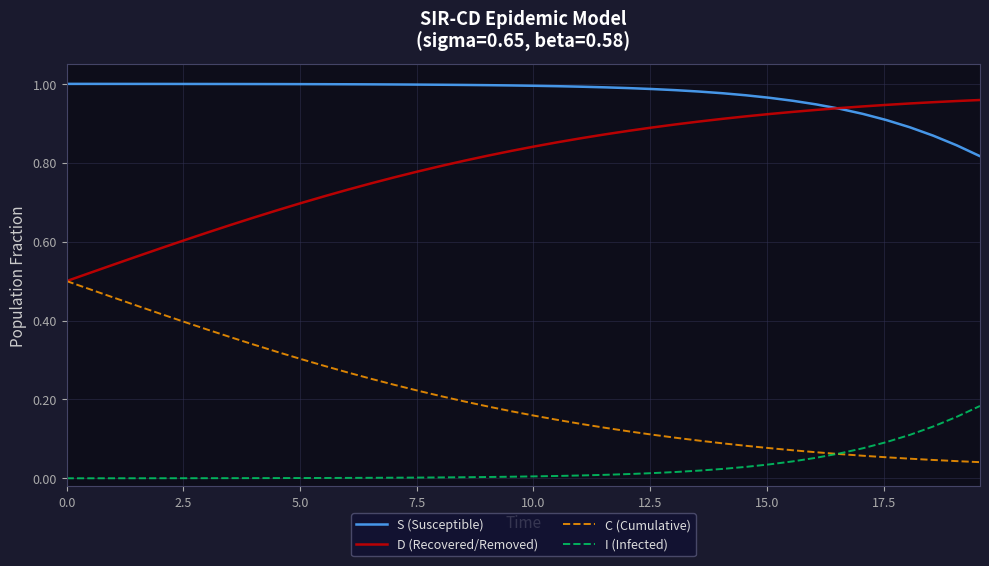

True or false: S (Susceptible) and I (Infected) intersect in this chart.

False